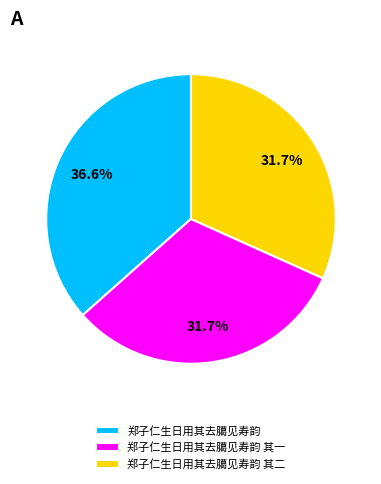

What percentage is NOT represented by 郑子仁生日用其去臈见寿韵?

63.4%